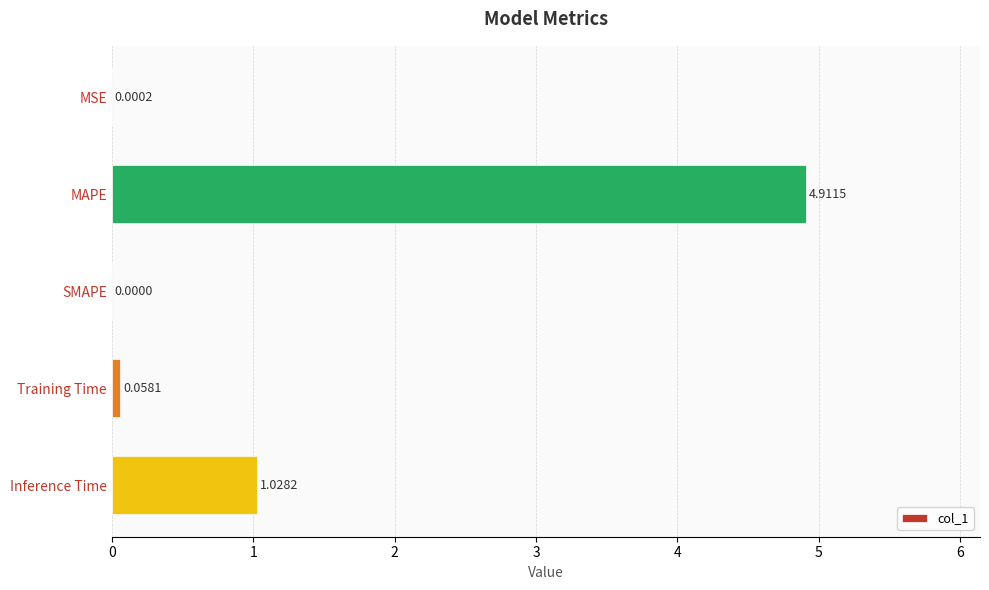

Where is the data nearest to the value 2?

Inference Time